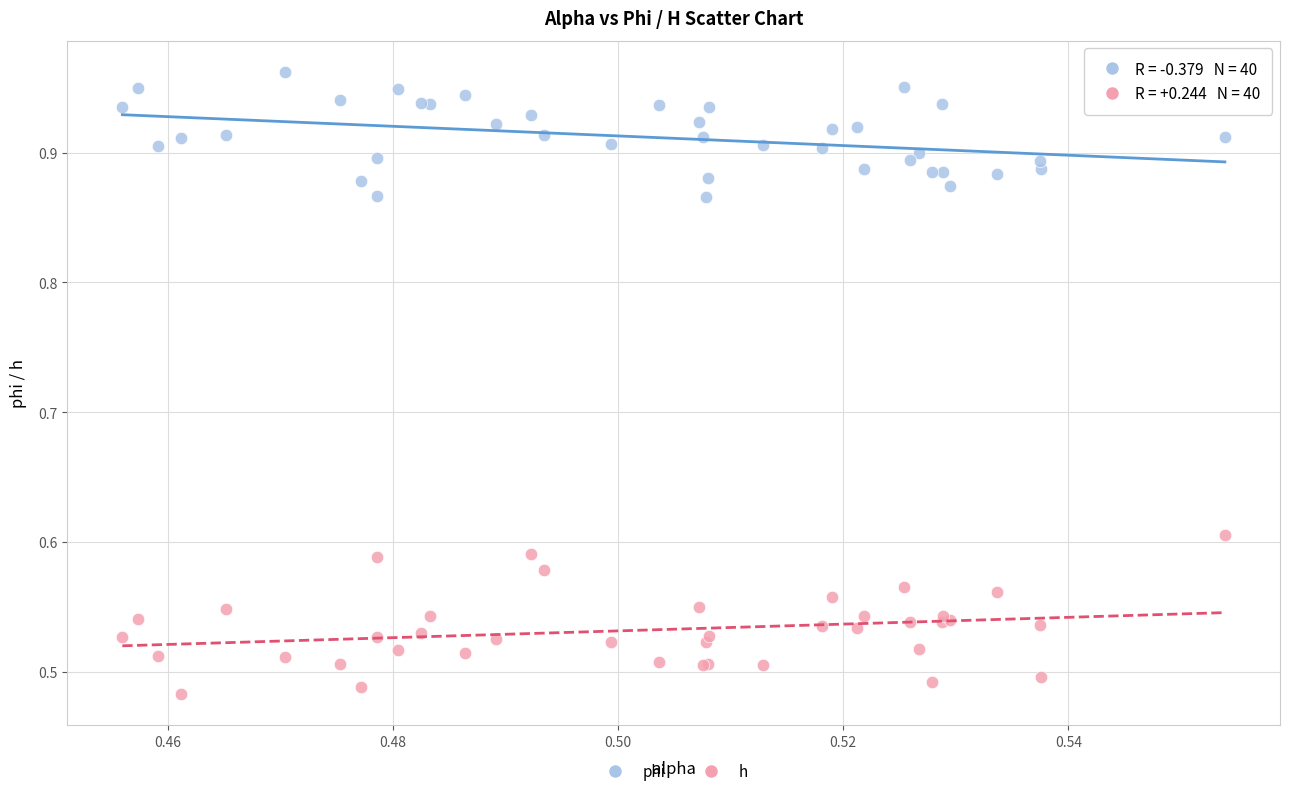

Which series has the largest Y range (max minus min)?

h